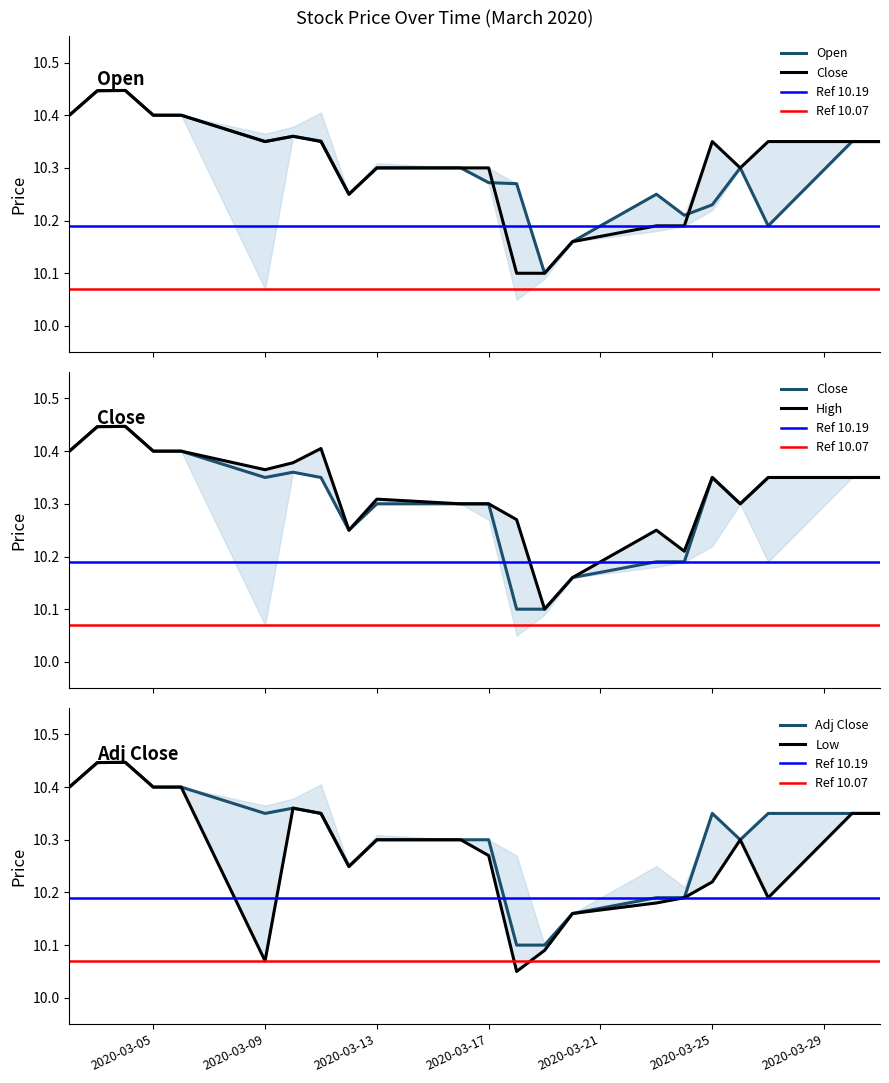

The Open series shows 3.2 at 2020-03-18. True or false?

False